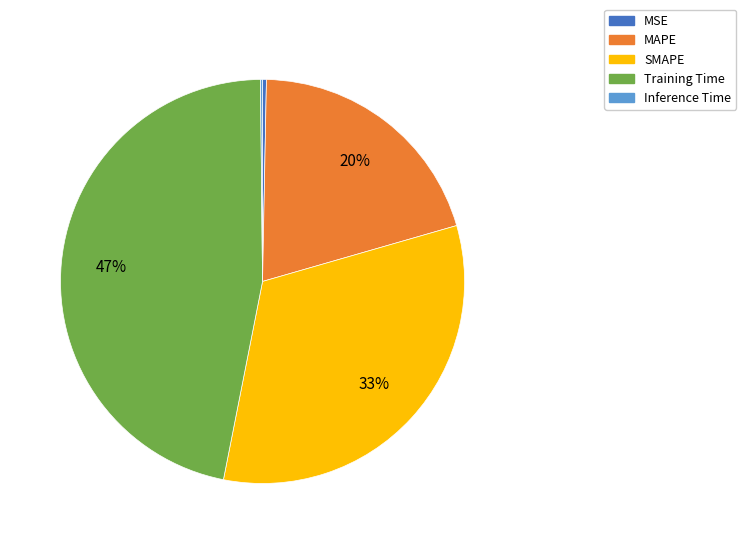

Combined, do SMAPE and MSE account for over 50%?

No